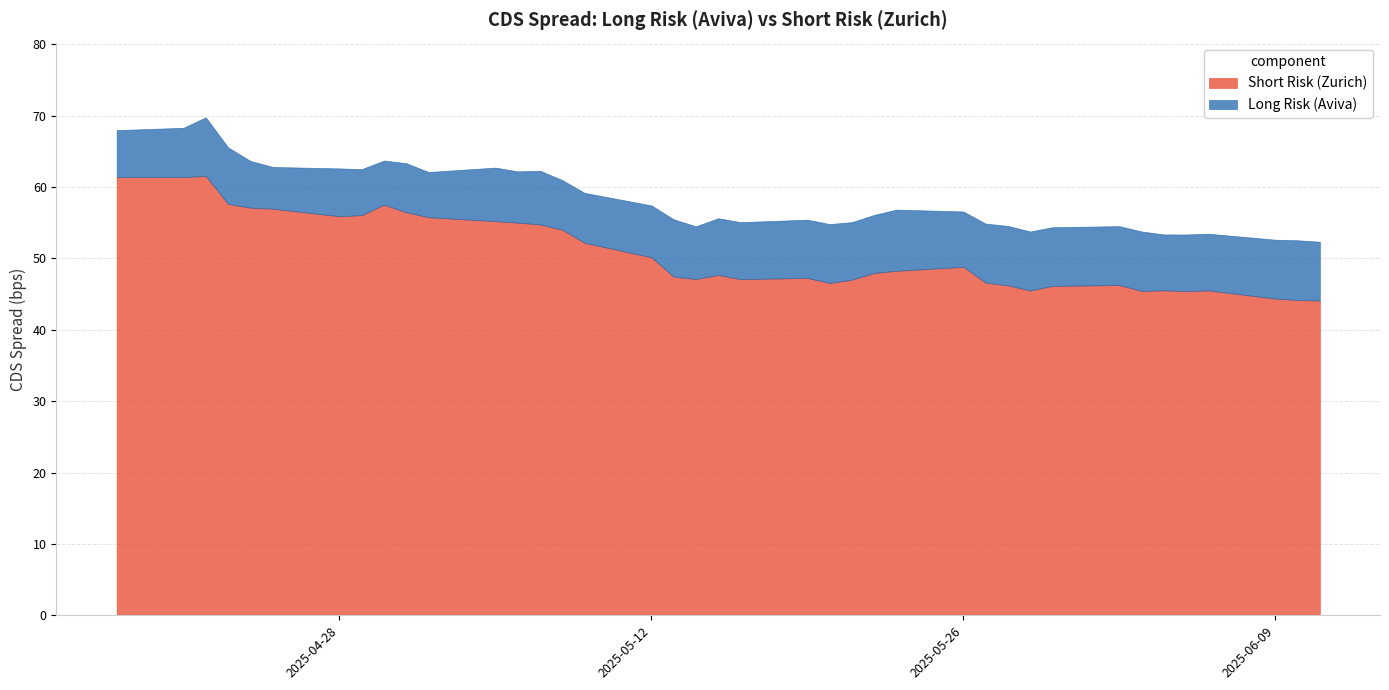

What are all the series names shown in the legend?

Long Risk (Aviva), Short Risk (Zurich)